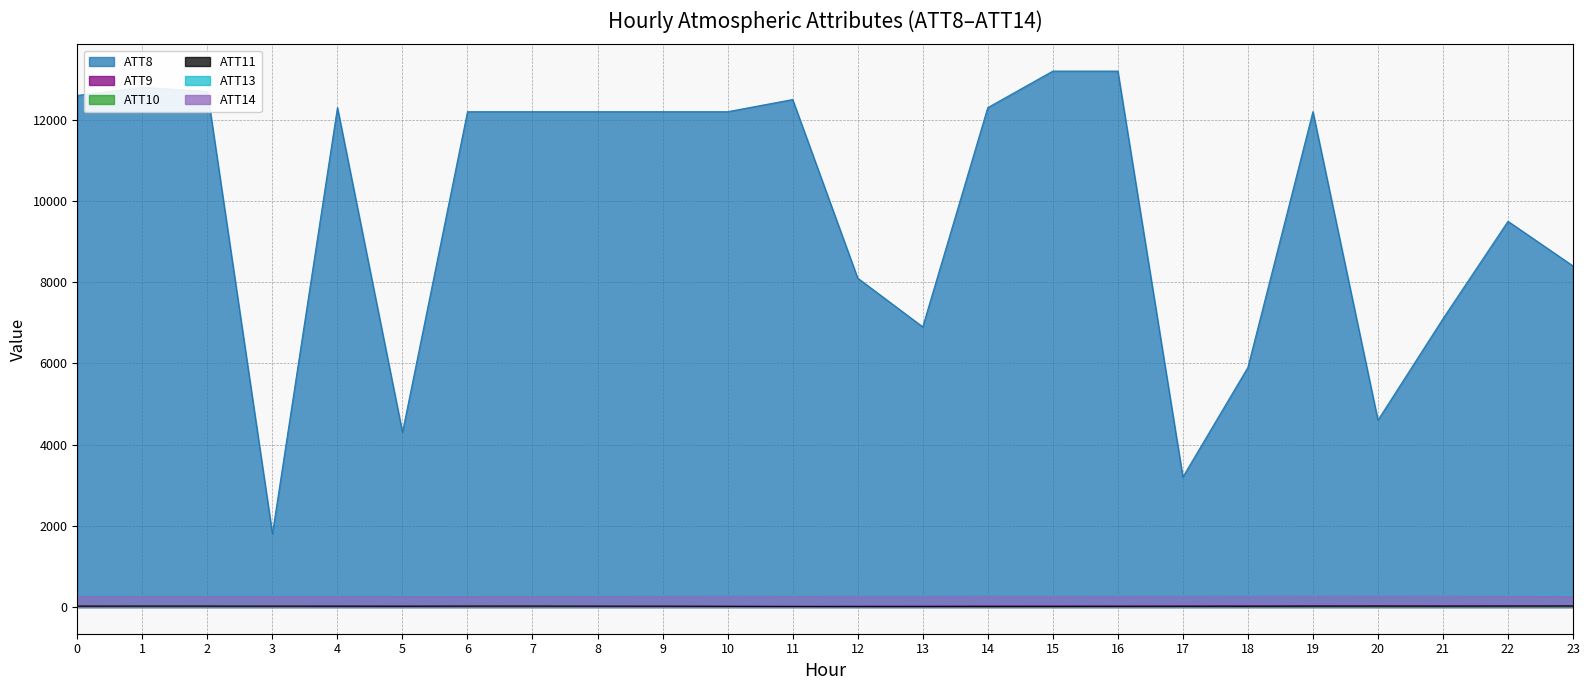

Does the chart have visible grid lines?

Yes